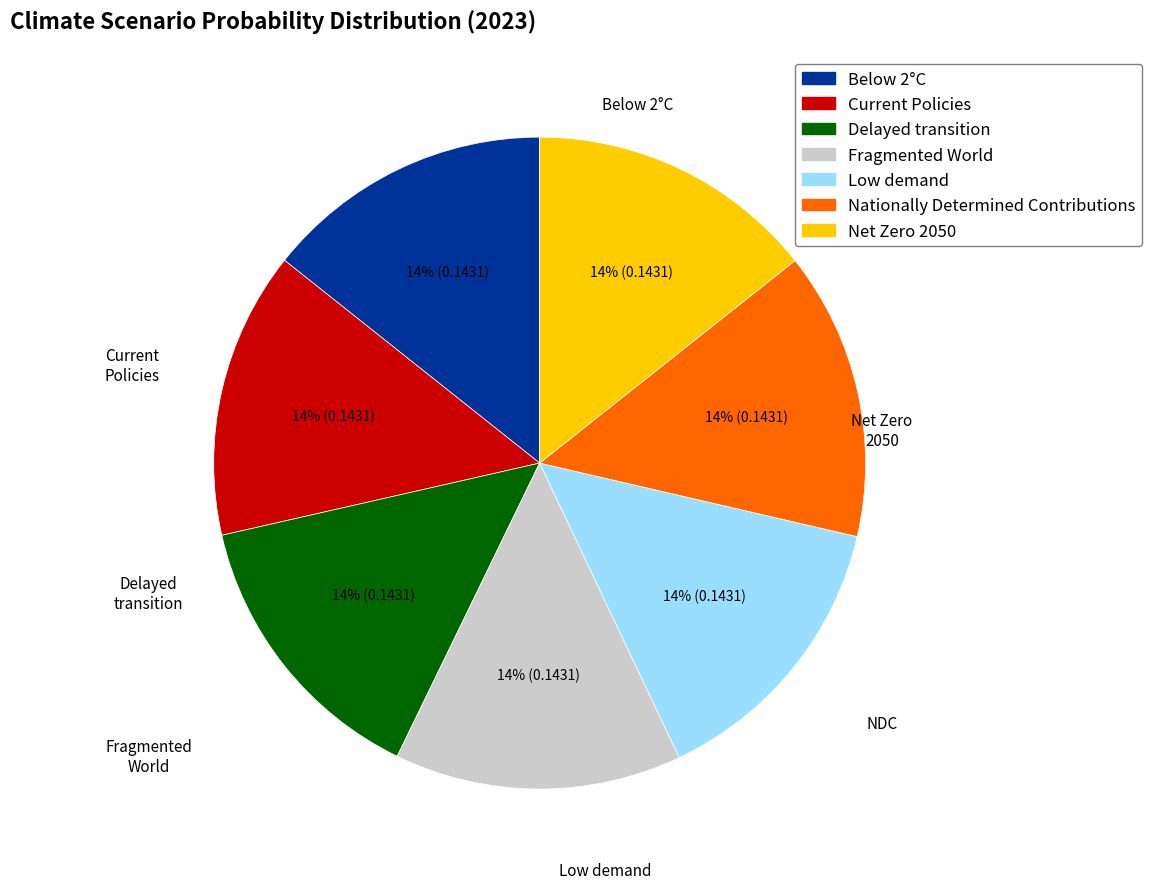

To the nearest percent, what is the average slice percentage?

14%